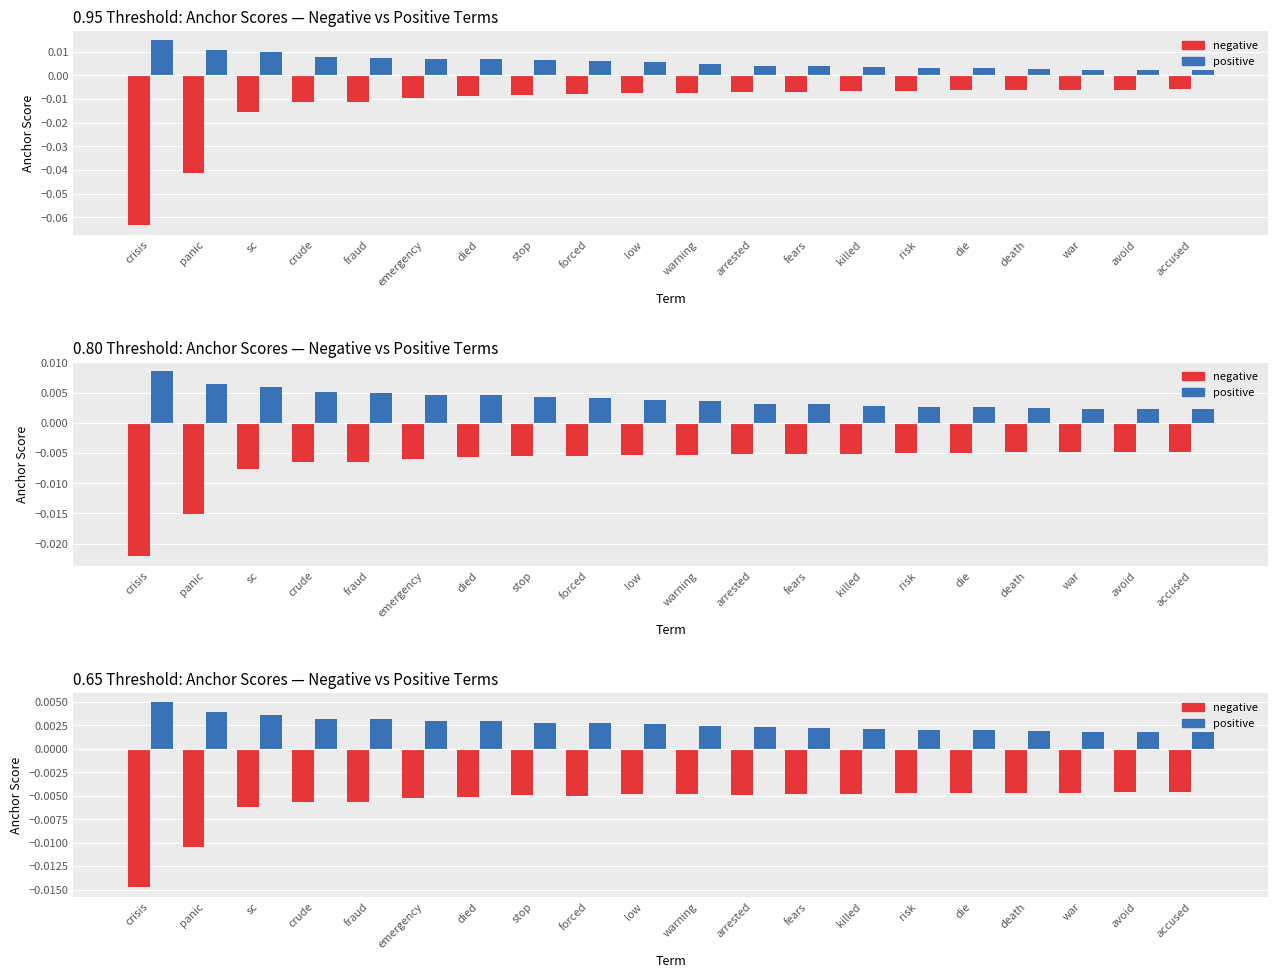

Is the value of positive at death greater than the value of negative at crude?

Yes